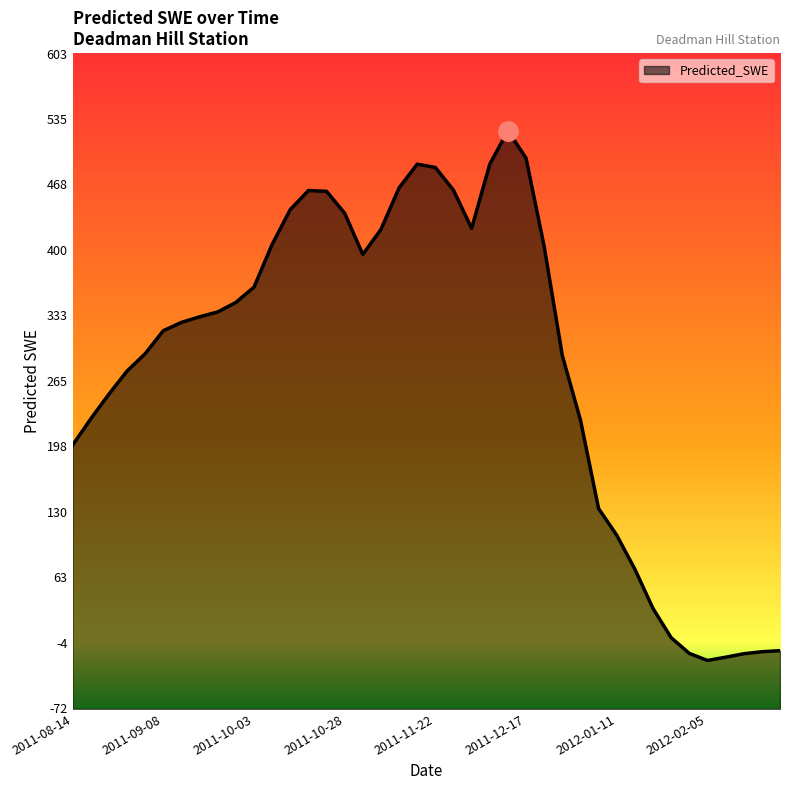

Rank the categories by value from highest to lowest.

2011-12-12, 2011-12-17, 2011-11-17, 2011-12-07, 2011-11-22, 2011-11-12, 2011-11-27, 2011-10-18, 2011-10-23, 2011-10-13, 2011-10-28, 2011-12-02, 2011-11-07, 2011-10-08, 2011-12-22, 2011-11-02, 2011-10-03, 2011-09-28, 2011-09-23, 2011-09-18, 2011-09-13, 2011-09-08, 2011-09-03, 2011-12-27, 2011-08-29, 2011-08-24, 2011-08-19, 2012-01-01, 2011-08-14, 2012-01-06, 2012-01-11, 2012-01-16, 2012-01-21, 2012-01-26, 2012-02-25, 2012-02-20, 2012-01-31, 2012-02-15, 2012-02-10, 2012-02-05